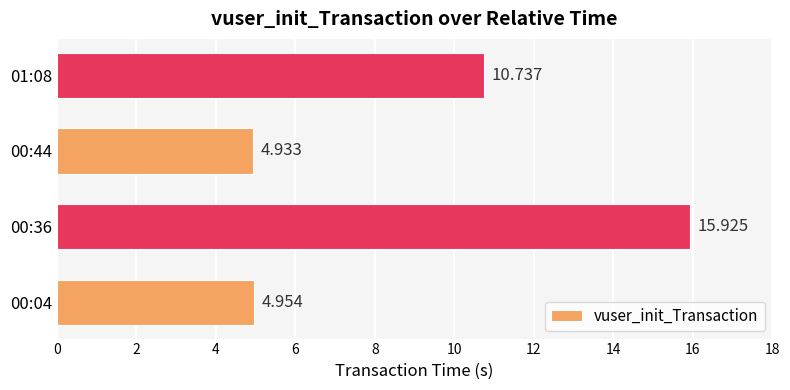

Count the number of values greater than 10.

2